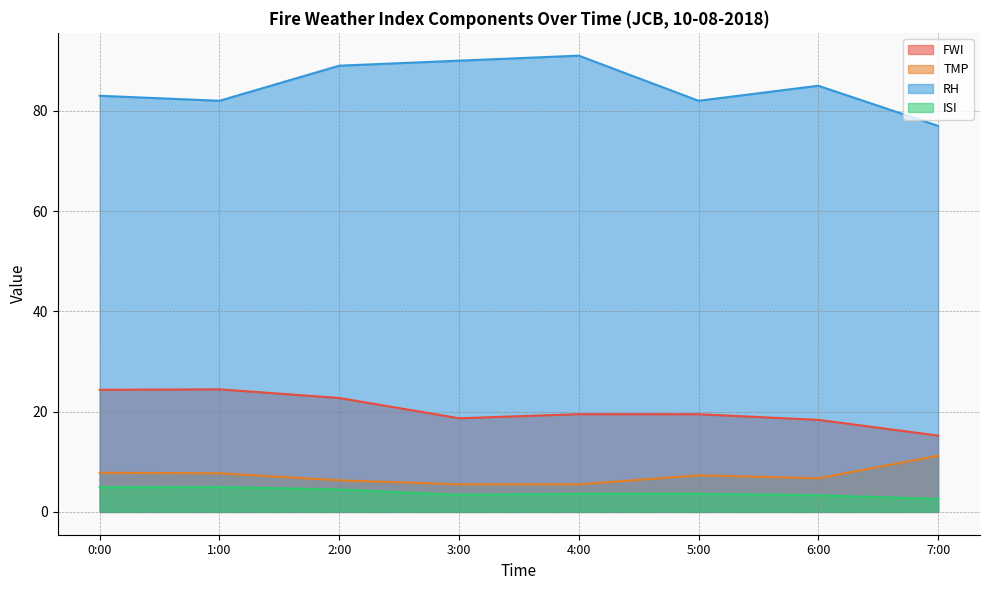

True or false: RH has a value of 55.3 at 0:00.

False